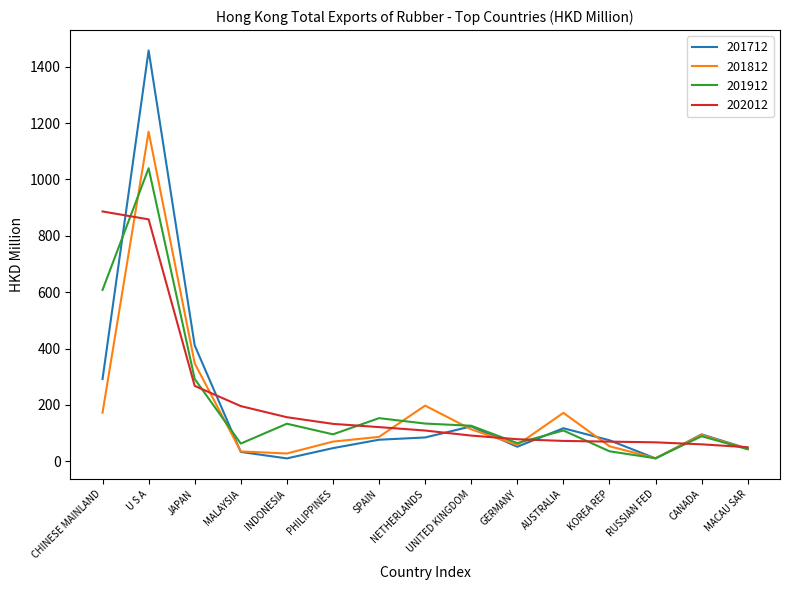

What is the difference between the highest and lowest values at CHINESE MAINLAND?

714.0